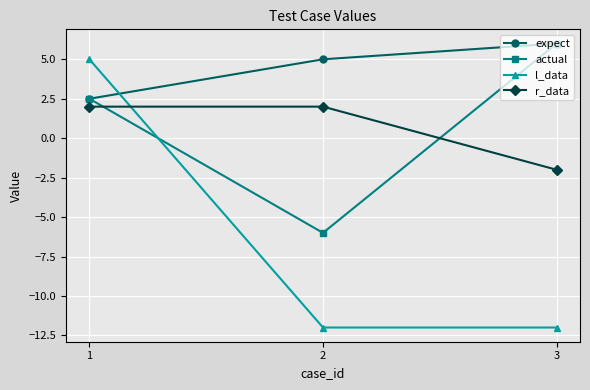

Does the chart display data point markers on the line(s)?

Yes